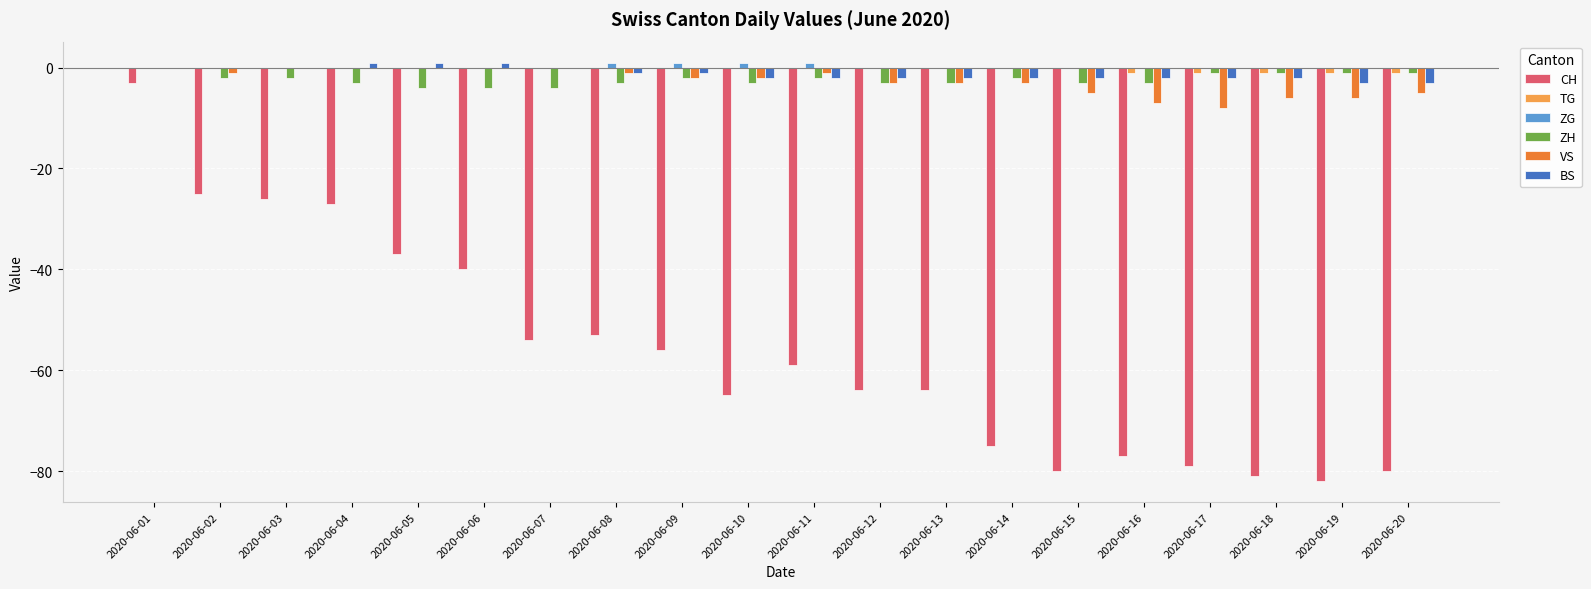

Reading left to right, extract all data points from this chart.

CH: 2020-06-01=-3	2020-06-02=-25	2020-06-03=-26	2020-06-04=-27	2020-06-05=-37	2020-06-06=-40	2020-06-07=-54	2020-06-08=-53	2020-06-09=-56	2020-06-10=-65	2020-06-11=-59	2020-06-12=-64	2020-06-13=-64	2020-06-14=-75	2020-06-15=-80	2020-06-16=-77	2020-06-17=-79	2020-06-18=-81	2020-06-19=-82	2020-06-20=-80
TG: 2020-06-01=0	2020-06-02=0	2020-06-03=0	2020-06-04=0	2020-06-05=0	2020-06-06=0	2020-06-07=0	2020-06-08=0	2020-06-09=0	2020-06-10=0	2020-06-11=0	2020-06-12=0	2020-06-13=0	2020-06-14=0	2020-06-15=0	2020-06-16=-1	2020-06-17=-1	2020-06-18=-1	2020-06-19=-1	2020-06-20=-1
ZG: 2020-06-01=0	2020-06-02=0	2020-06-03=0	2020-06-04=0	2020-06-05=0	2020-06-06=0	2020-06-07=0	2020-06-08=1	2020-06-09=1	2020-06-10=1	2020-06-11=1	2020-06-12=0	2020-06-13=0	2020-06-14=0	2020-06-15=0	2020-06-16=0	2020-06-17=0	2020-06-18=0	2020-06-19=0	2020-06-20=0
ZH: 2020-06-01=0	2020-06-02=-2	2020-06-03=-2	2020-06-04=-3	2020-06-05=-4	2020-06-06=-4	2020-06-07=-4	2020-06-08=-3	2020-06-09=-2	2020-06-10=-3	2020-06-11=-2	2020-06-12=-3	2020-06-13=-3	2020-06-14=-2	2020-06-15=-3	2020-06-16=-3	2020-06-17=-1	2020-06-18=-1	2020-06-19=-1	2020-06-20=-1
VS: 2020-06-01=0	2020-06-02=-1	2020-06-03=0	2020-06-04=0	2020-06-05=0	2020-06-06=0	2020-06-07=0	2020-06-08=-1	2020-06-09=-2	2020-06-10=-2	2020-06-11=-1	2020-06-12=-3	2020-06-13=-3	2020-06-14=-3	2020-06-15=-5	2020-06-16=-7	2020-06-17=-8	2020-06-18=-6	2020-06-19=-6	2020-06-20=-5
BS: 2020-06-01=0	2020-06-02=0	2020-06-03=0	2020-06-04=1	2020-06-05=1	2020-06-06=1	2020-06-07=0	2020-06-08=-1	2020-06-09=-1	2020-06-10=-2	2020-06-11=-2	2020-06-12=-2	2020-06-13=-2	2020-06-14=-2	2020-06-15=-2	2020-06-16=-2	2020-06-17=-2	2020-06-18=-2	2020-06-19=-3	2020-06-20=-3